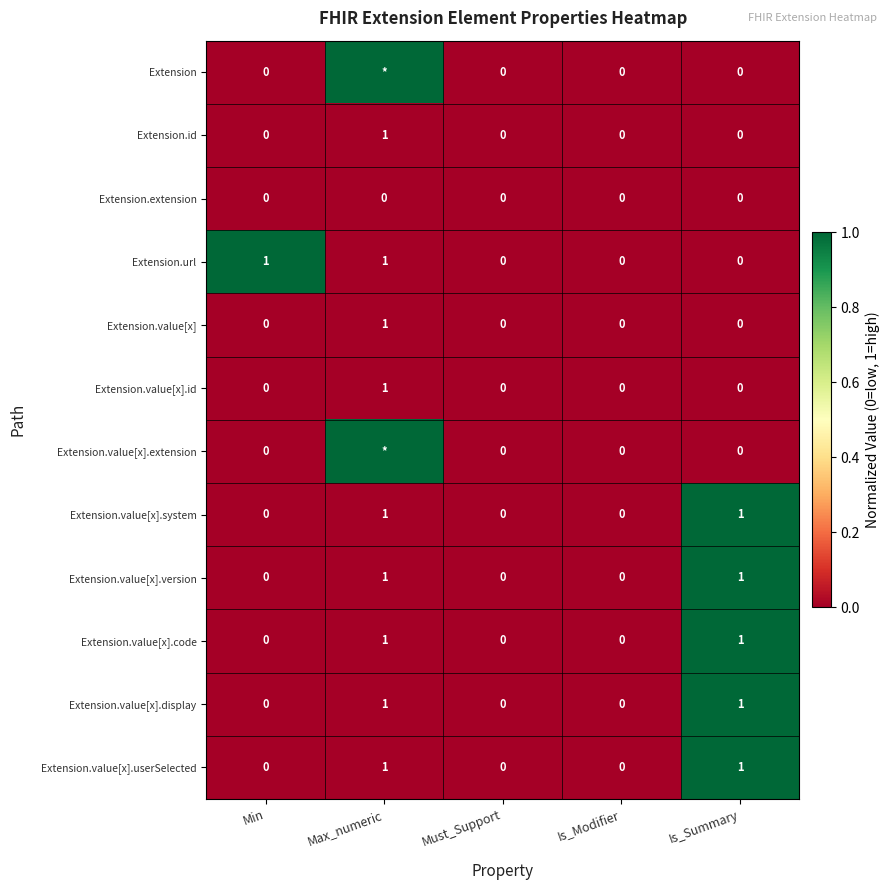

Is it true that Extension.id equals 1 at Must_Support?

False